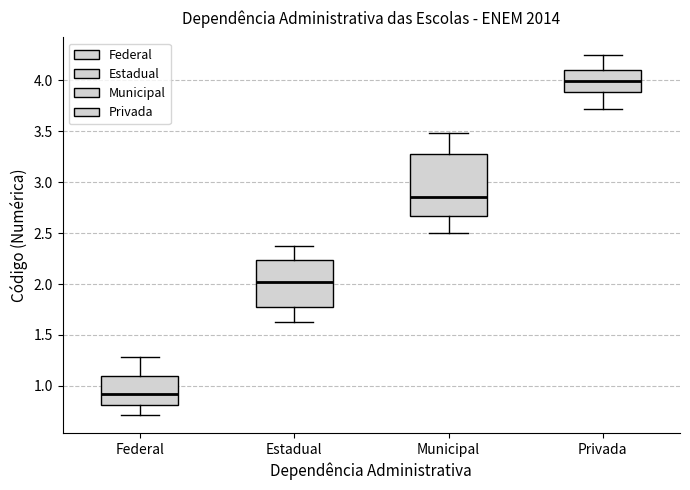

Where does the median line of the box for Federal sit on the y-axis? The values are not printed on the chart, so give them approximately, as read against the axis.

0.90